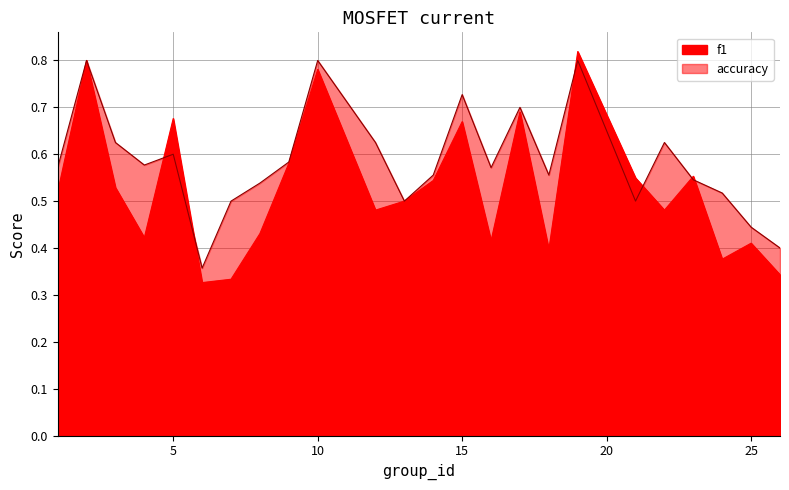

How many lines are shown in the chart?

2